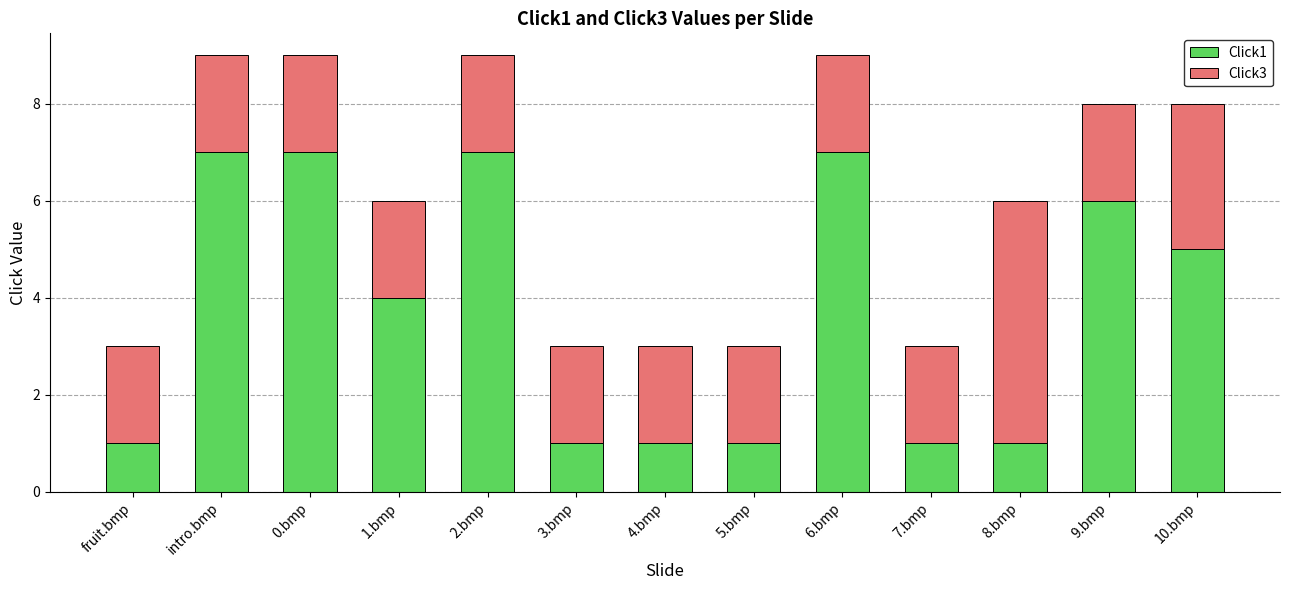

The value of Click1 at 0.bmp is 7. True or false?

True